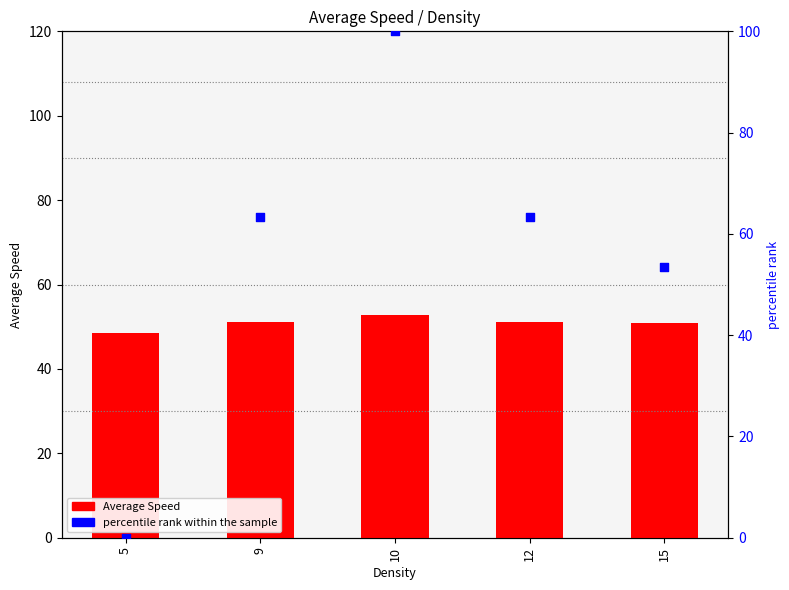

At which category is the sum across all series the highest?

10